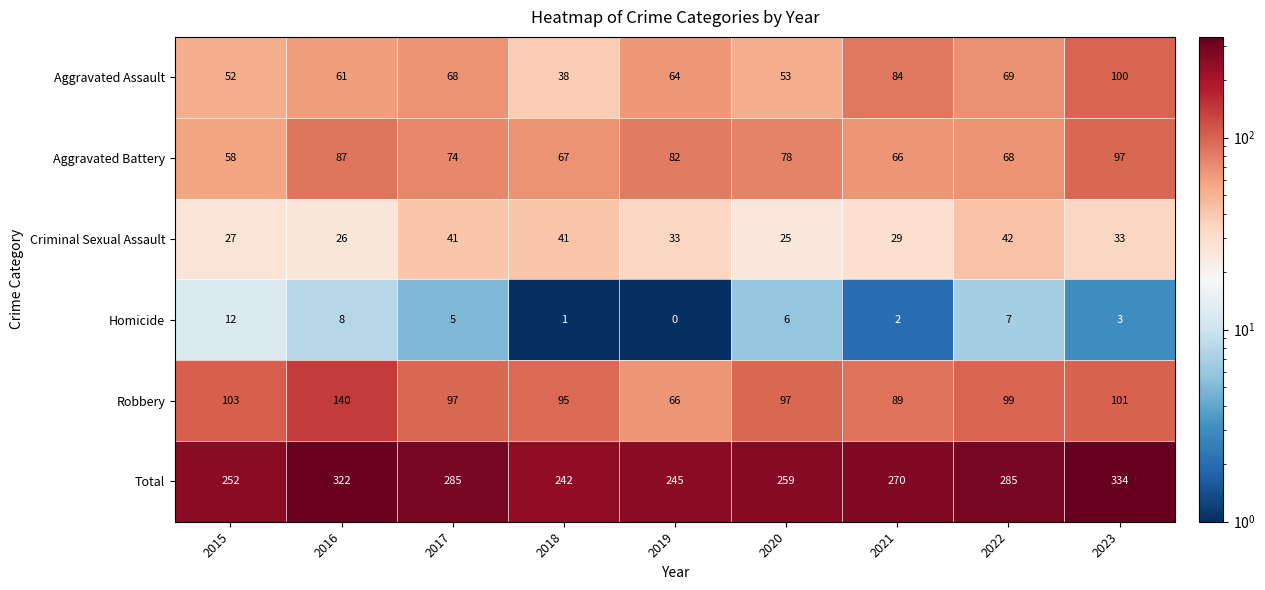

Which series has the largest range (max minus min)?

Total